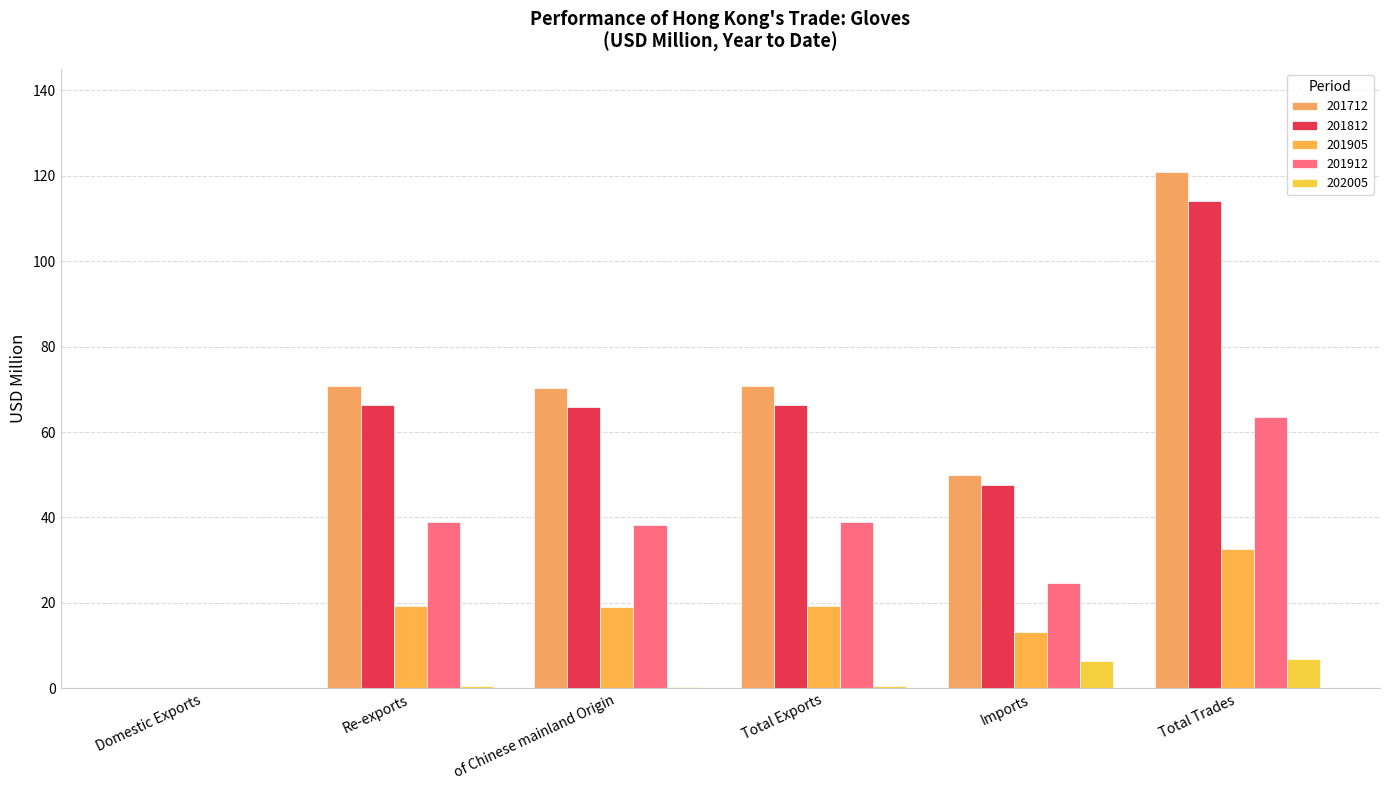

At which category is the sum across all series the highest?

Total Trades